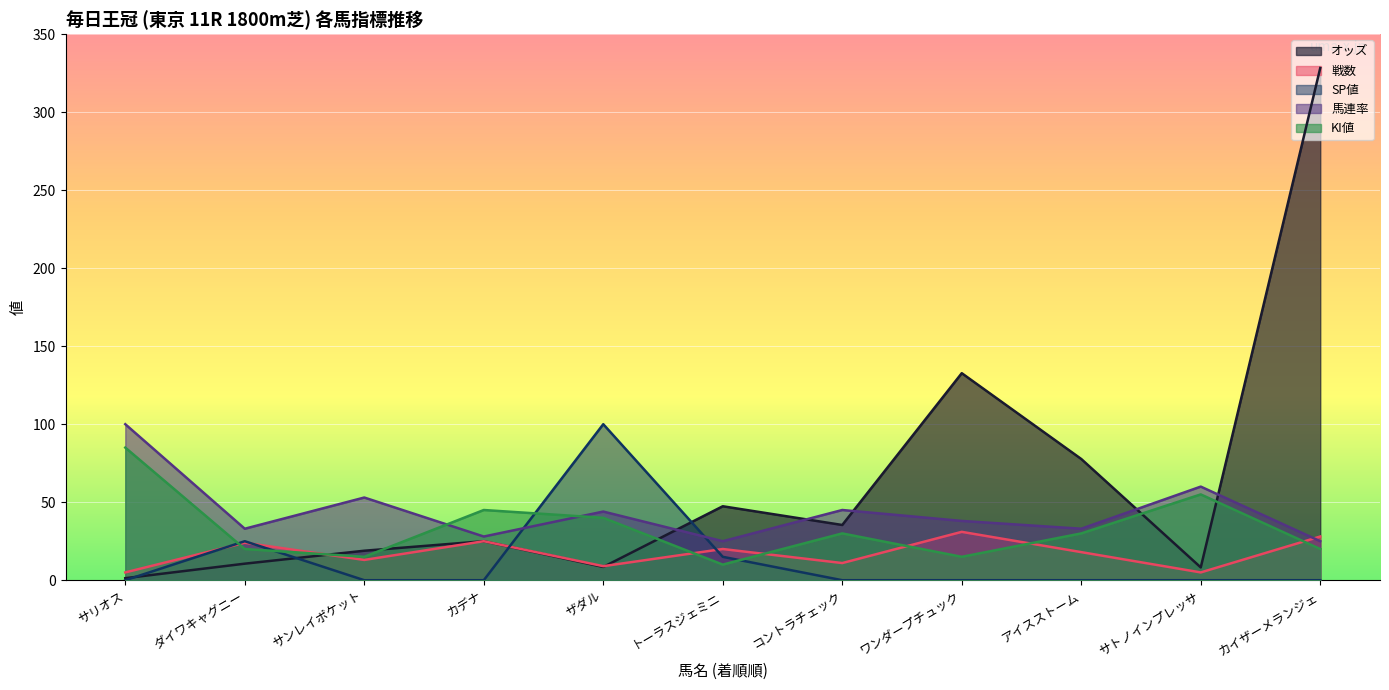

At which category does the chart reach its peak across all series?

カイザーメランジェ